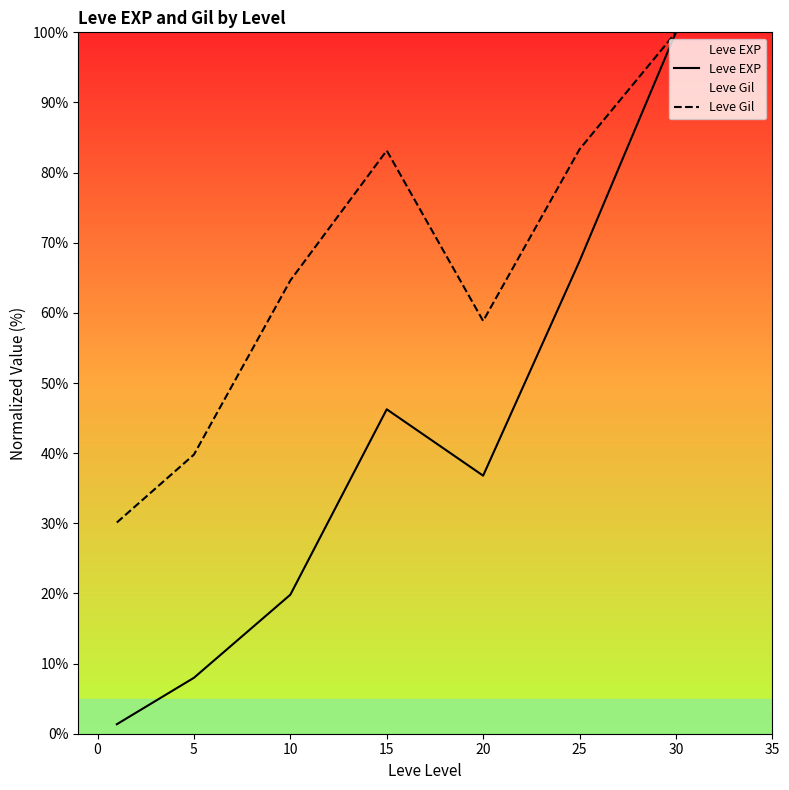

What is the spread (max minus min) of values at 25?

15.9